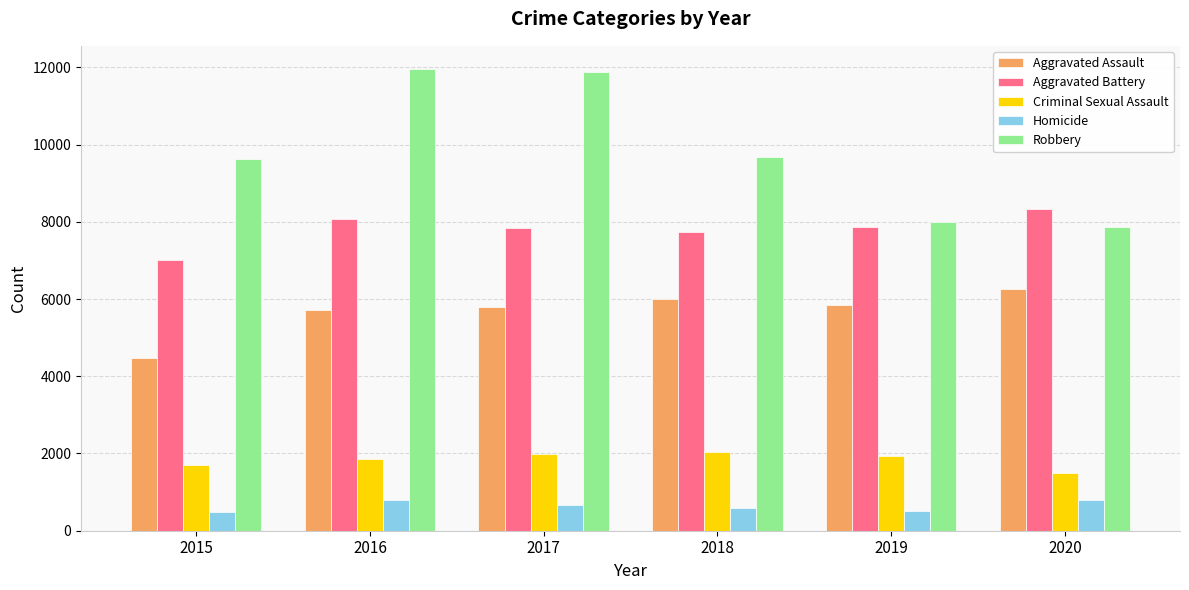

What is the maximum value for Homicide?

787